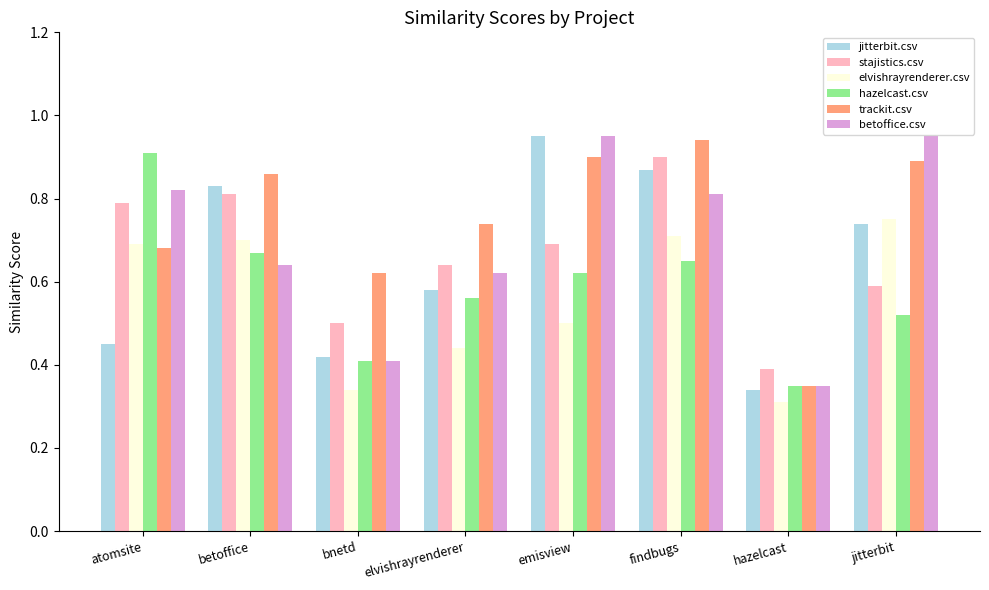

At which label does elvishrayrenderer.csv reach its minimum?

hazelcast